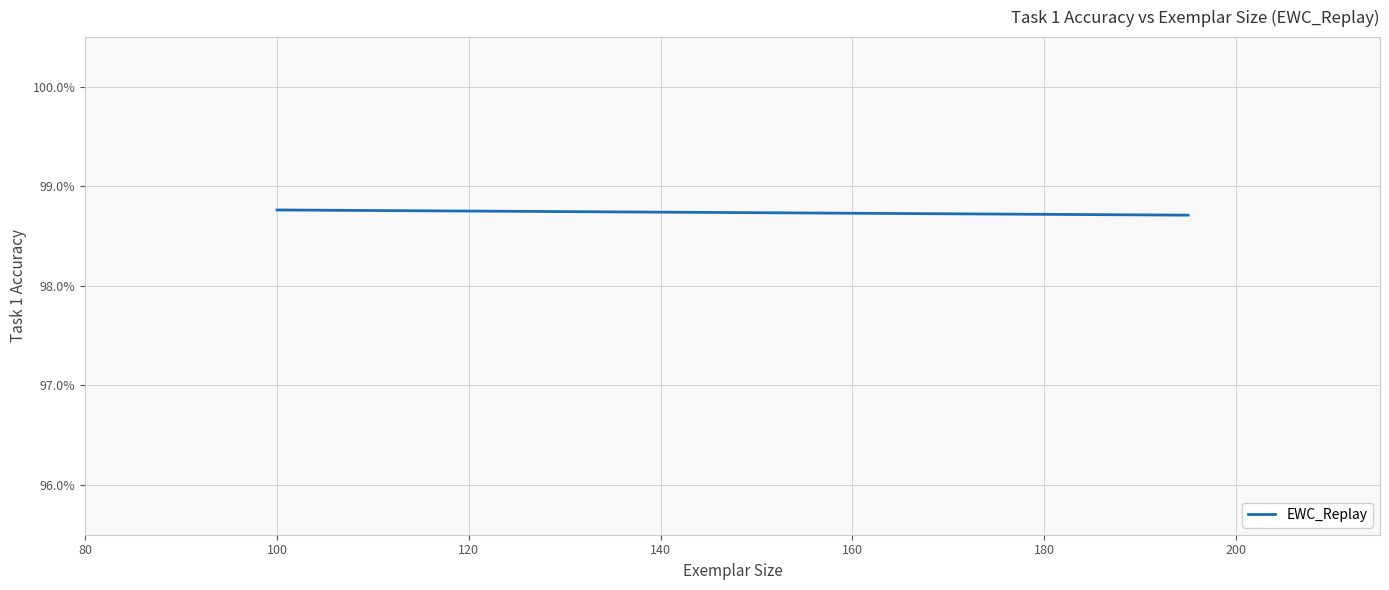

Reading left to right, what are all the values shown in this chart?

1.0	1.0